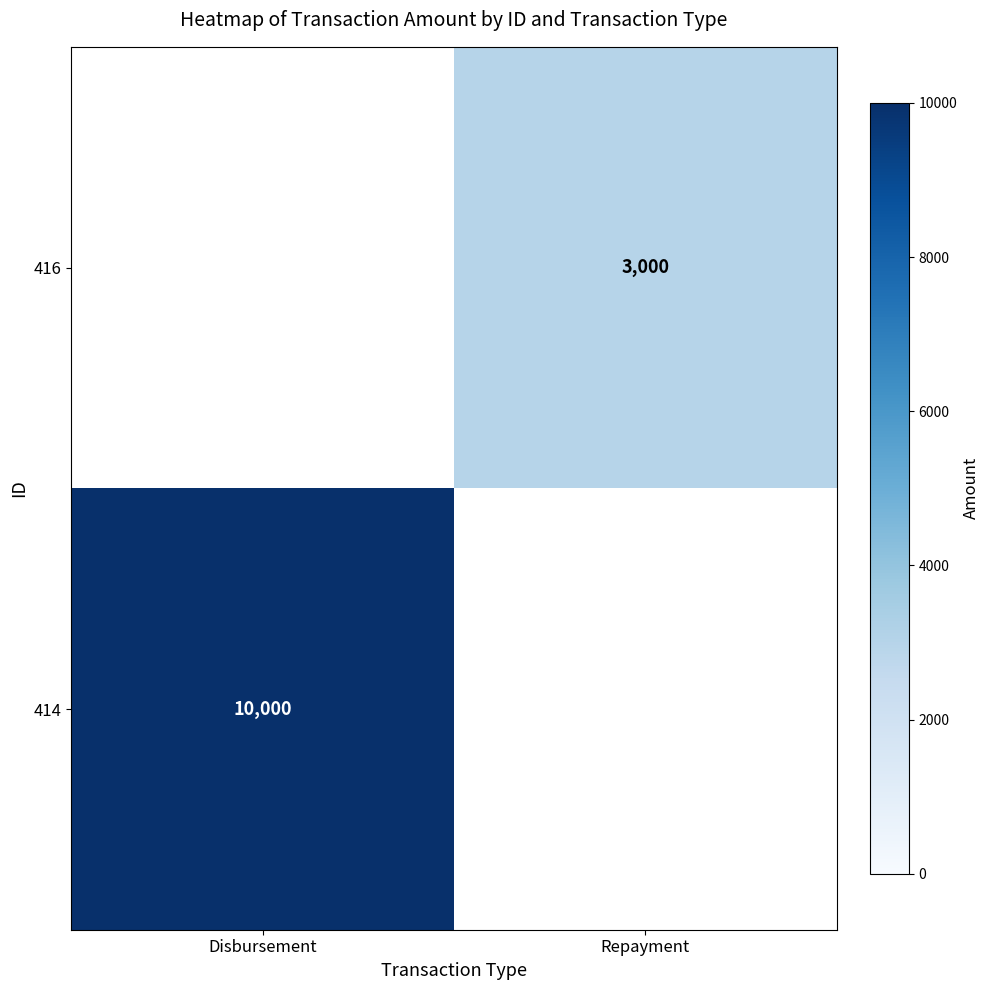

How many data points does each series have?

2